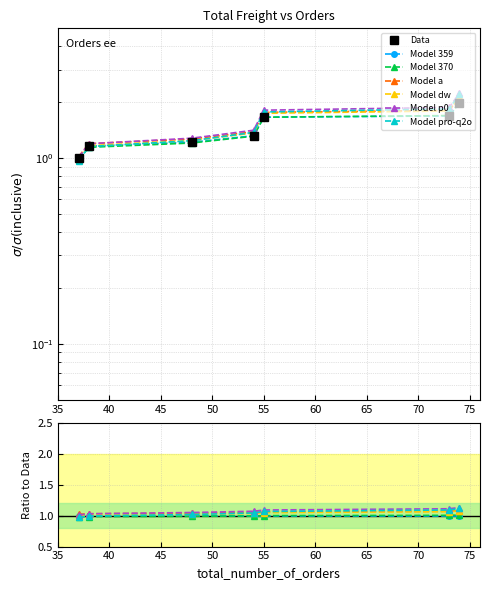

Reading right to left, extract all data points from this chart.

2.0	1.7	1.7	1.3	1.2	1.2	1.0